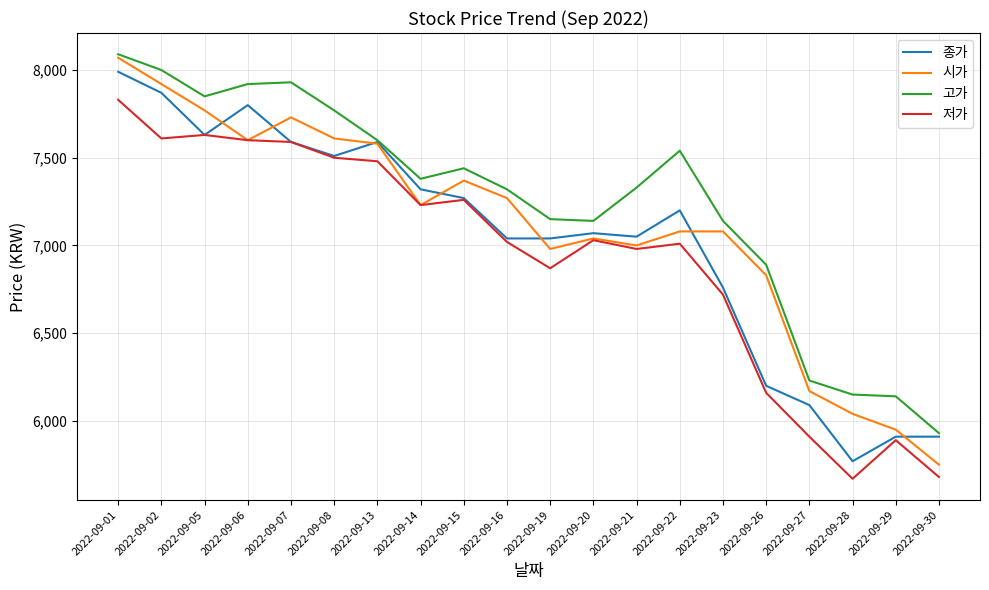

The 종가 series shows 7040 at 2022-09-16. True or false?

True